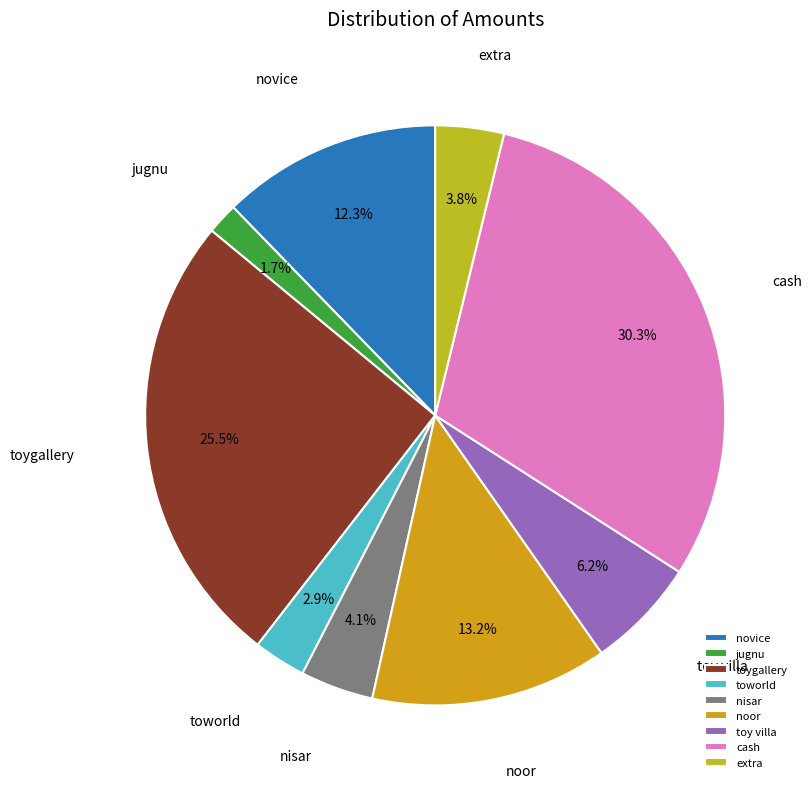

How many slices are in this pie chart?

9